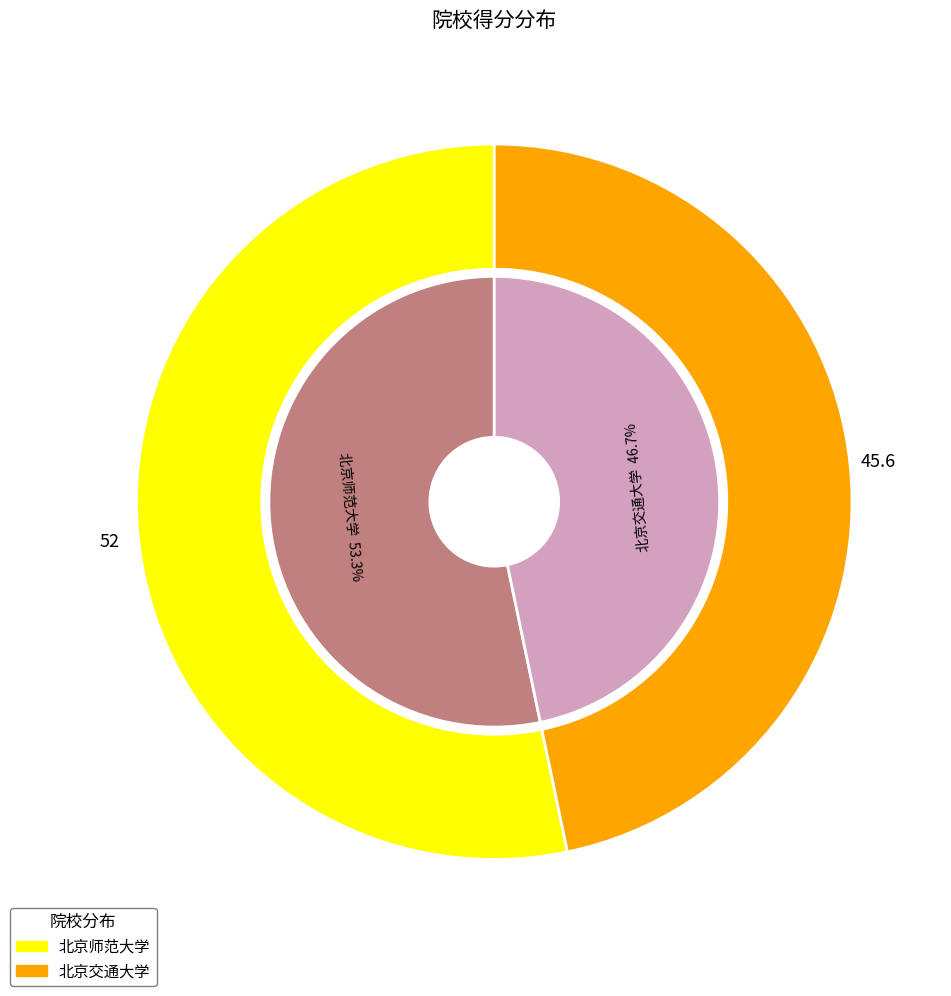

What is the change in value from 北京师范大学 to 北京交通大学?

-6.4